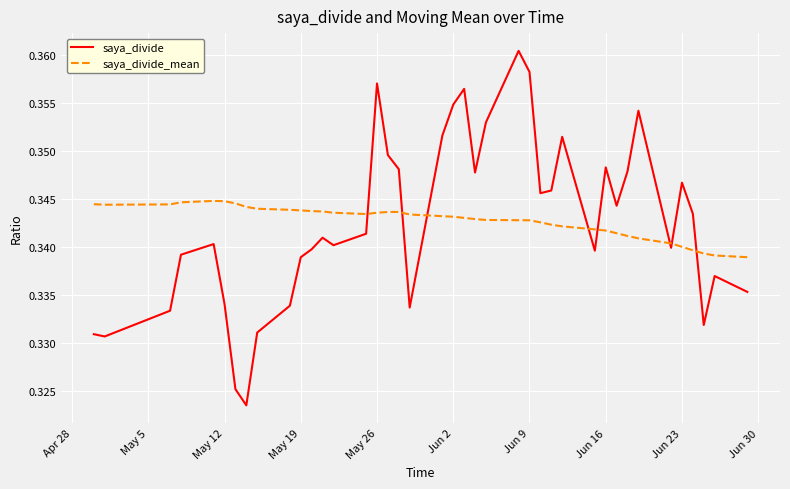

Count the saya_divide_mean values in the range 0 to 1.

40